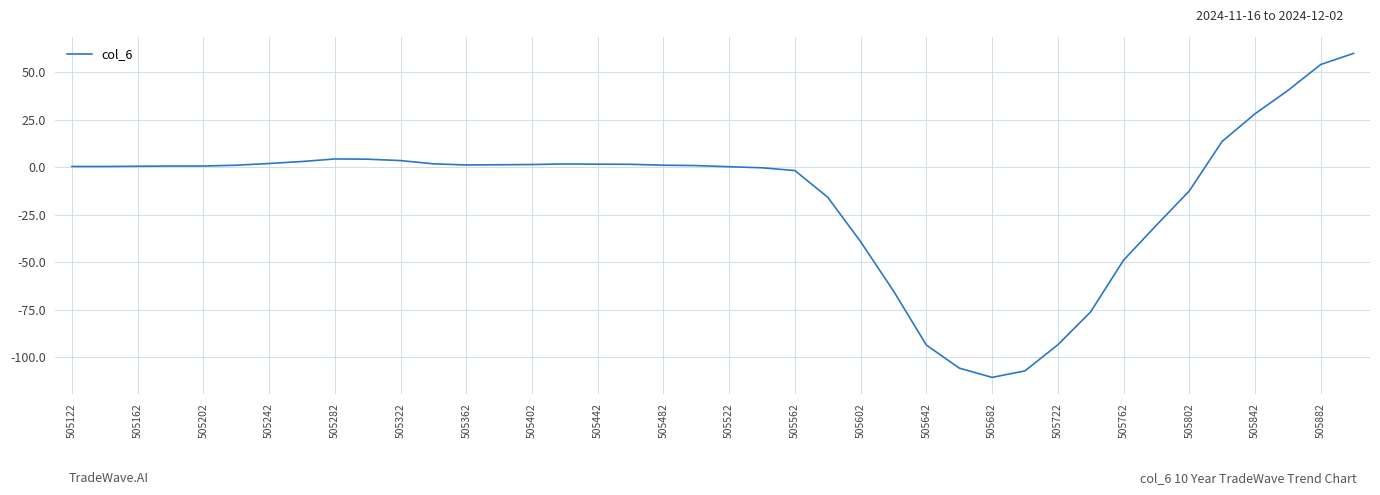

What is the minimum value shown in the chart?

-110.7